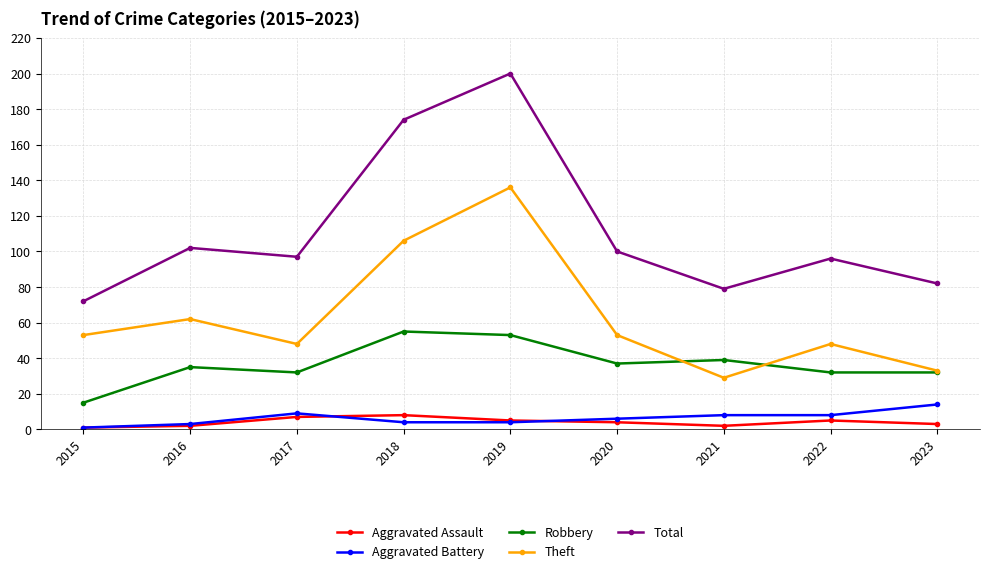

How many lines are shown in the chart?

5